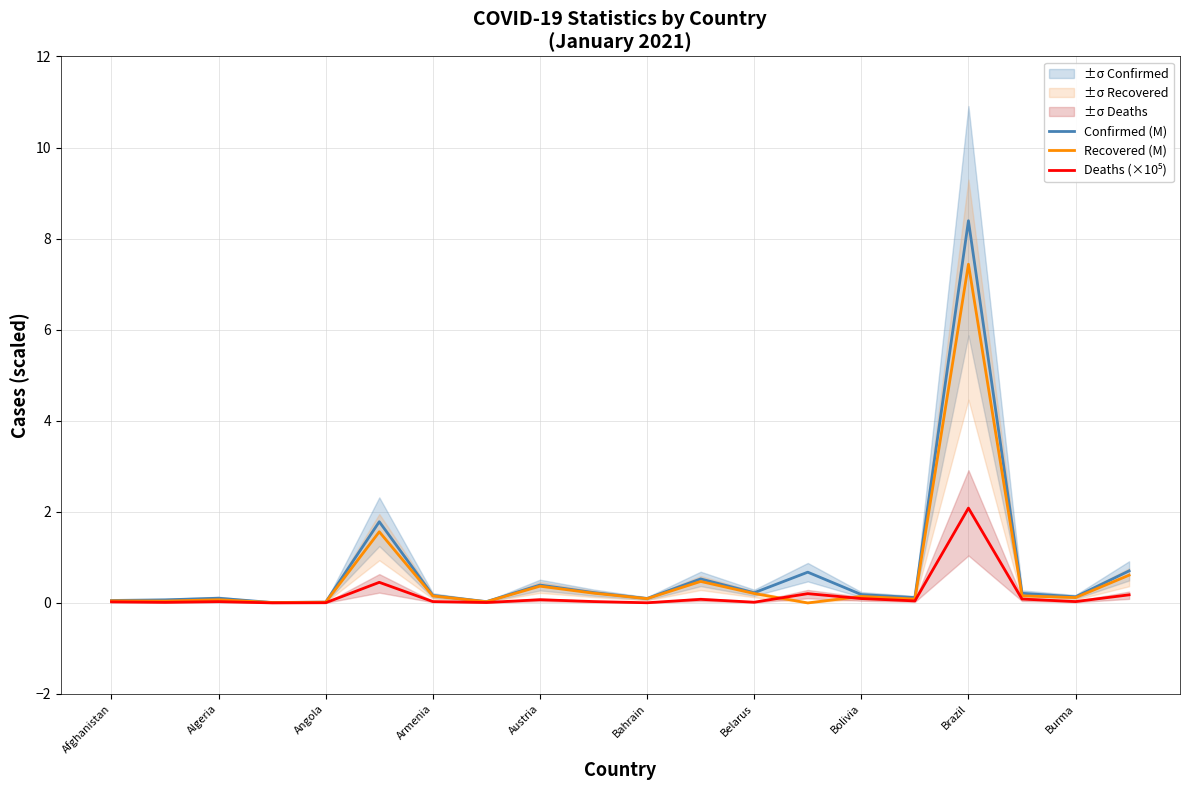

Does the chart display data point markers on the line(s)?

No